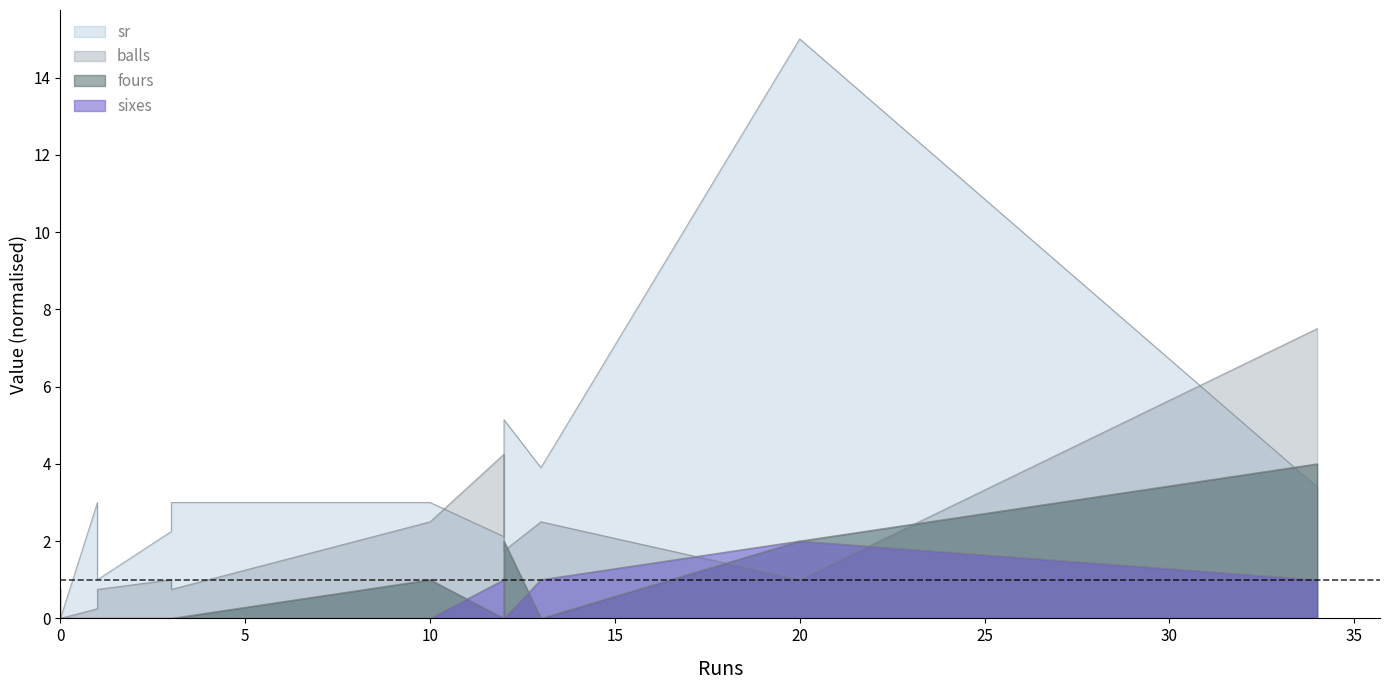

What is the sum of all sixes values?

5.0